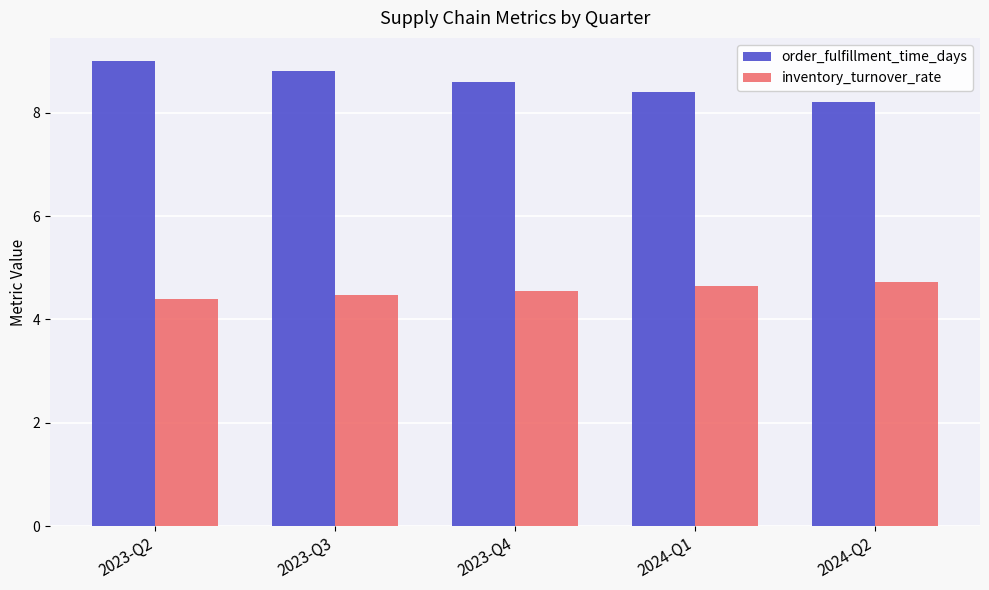

What is the label of the 3rd bar from the left?

2023-Q4